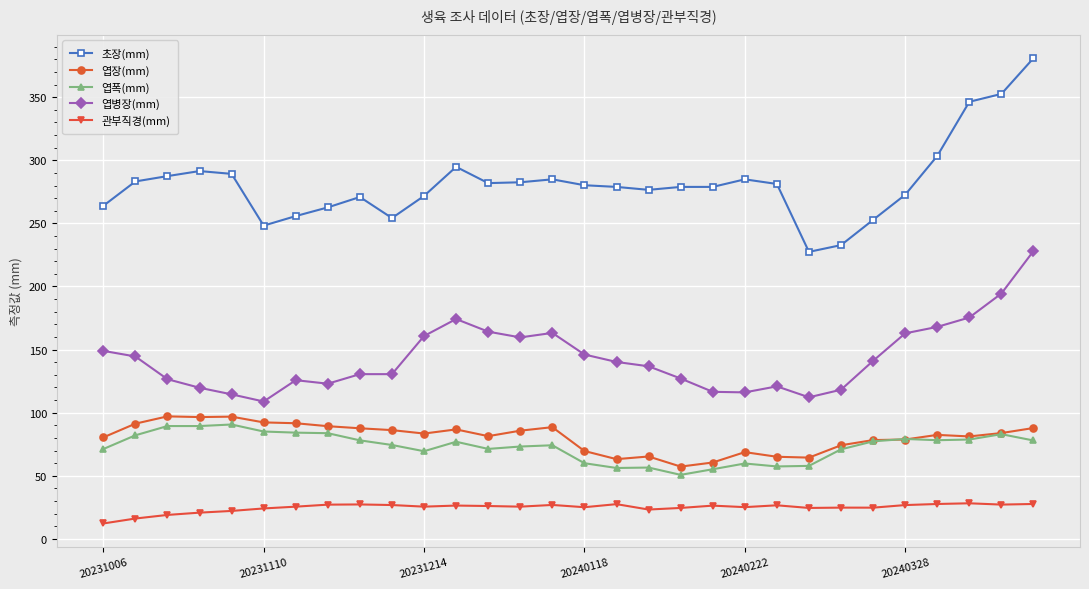

Which series has the largest range (max minus min)?

초장(mm)